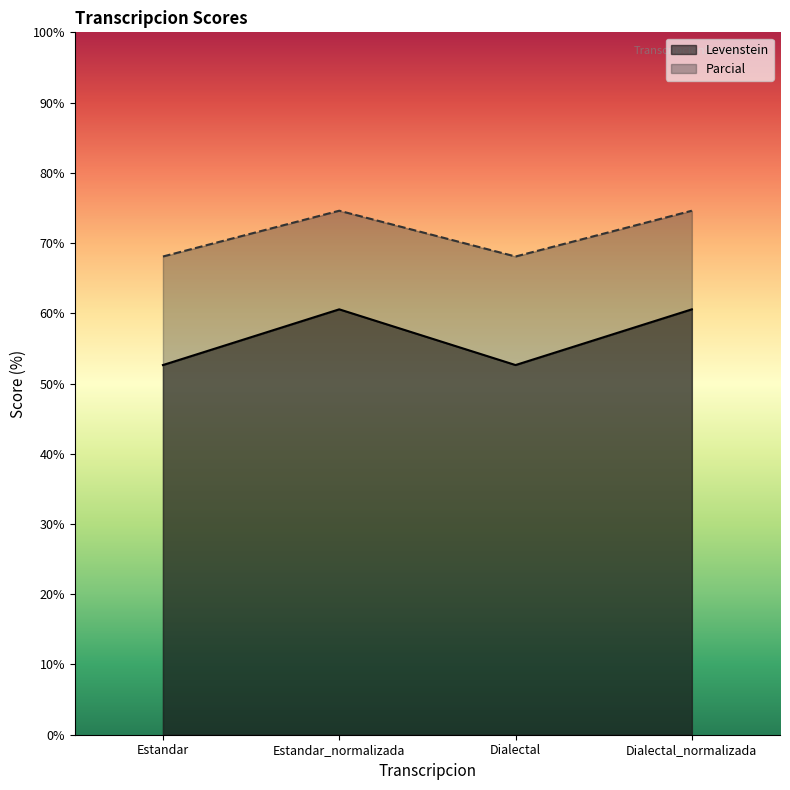

Is it true that Levenstein equals 52.6 at Dialectal?

True